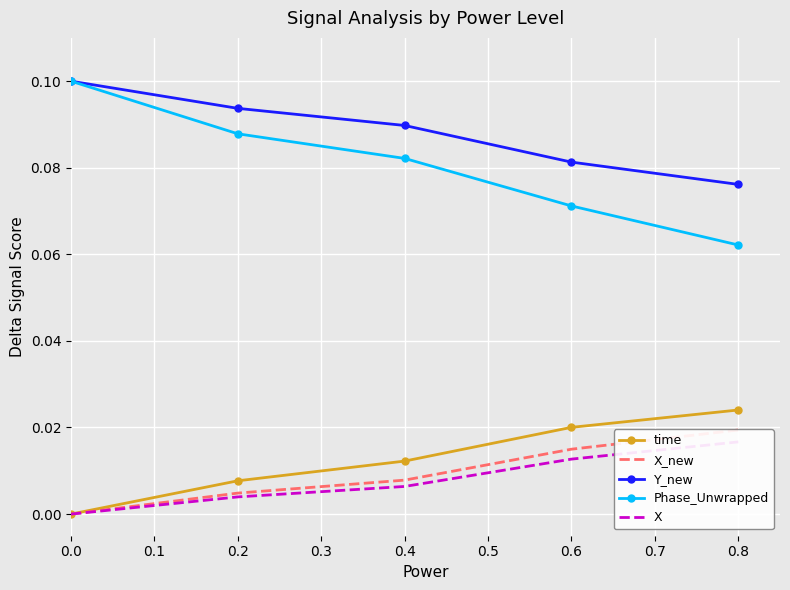

Reading left to right, extract all data points from this chart.

time: 0.0	0.0	0.0	0.0	0.0
X_new: 0.0	0.0	0.0	0.0	0.0
Y_new: 0.1	0.1	0.1	0.1	0.1
Phase_Unwrapped: 0.1	0.1	0.1	0.1	0.1
X: 0.0	0.0	0.0	0.0	0.0